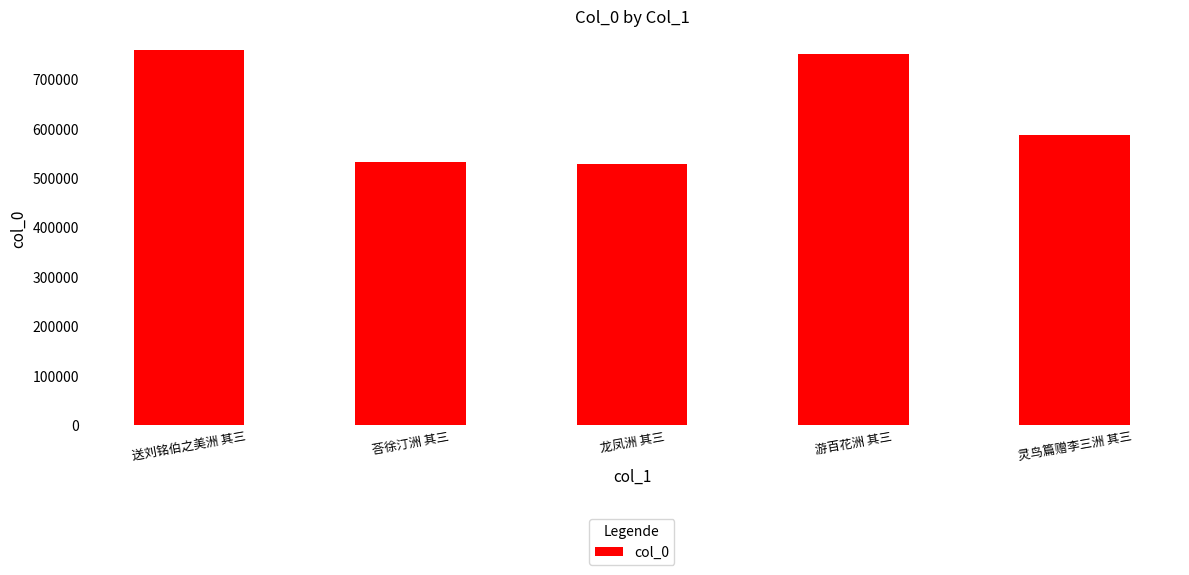

Reading right to left, transcribe all the data shown in this chart.

灵鸟篇赠李三洲 其三=588338	游百花洲 其三=751251	龙凤洲 其三=529634	荅徐汀洲 其三=534175	送刘铭伯之美洲 其三=760265